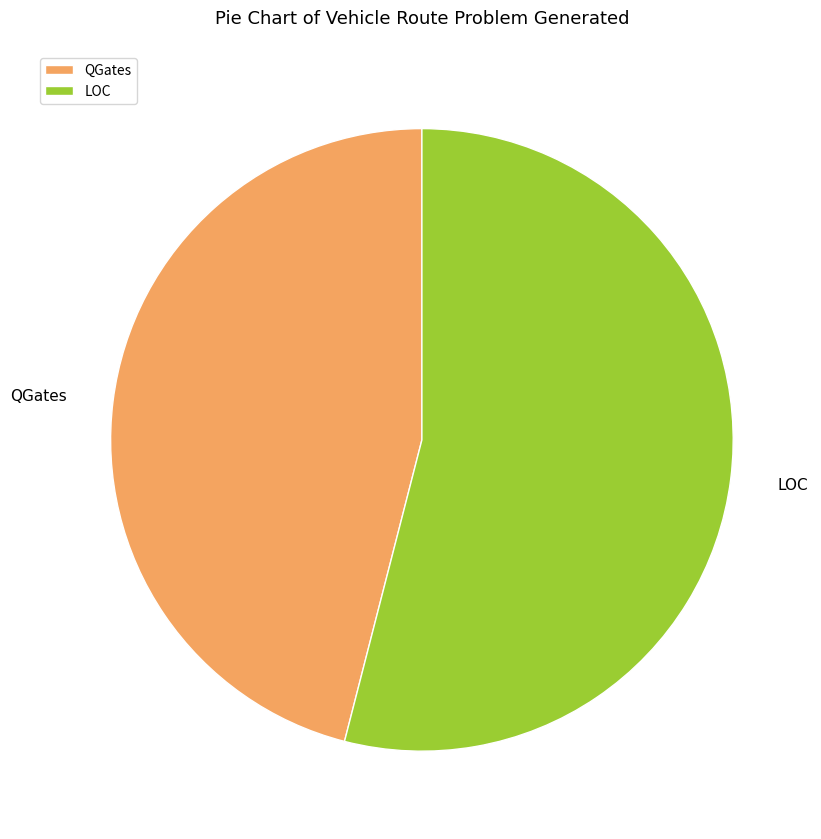

What is the largest slice in the pie chart?

LOC